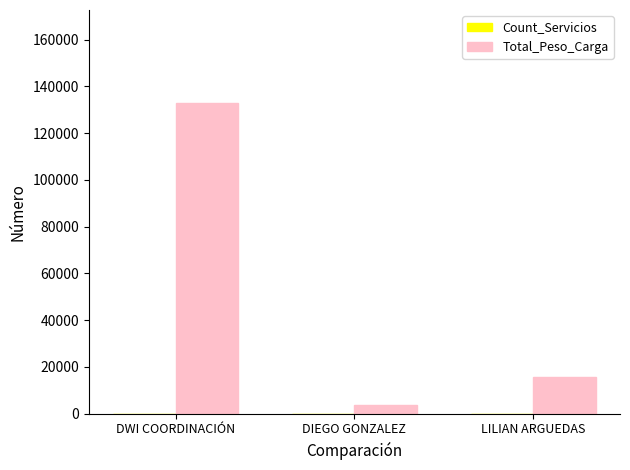

What is the sum of all Total_Peso_Carga values?

152174